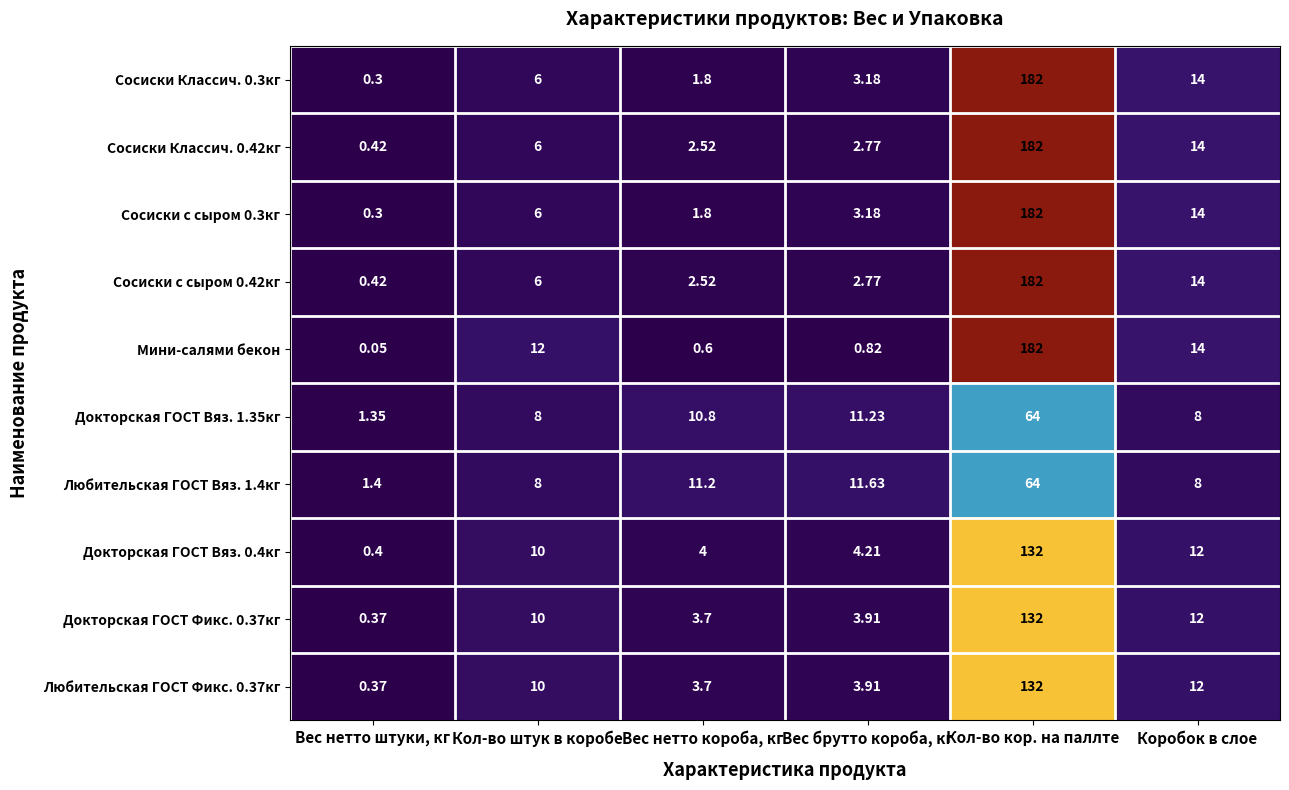

Which series changed the most between Вес нетто штуки, кг and Кол-во штук в коробе?

Мини-салями бекон